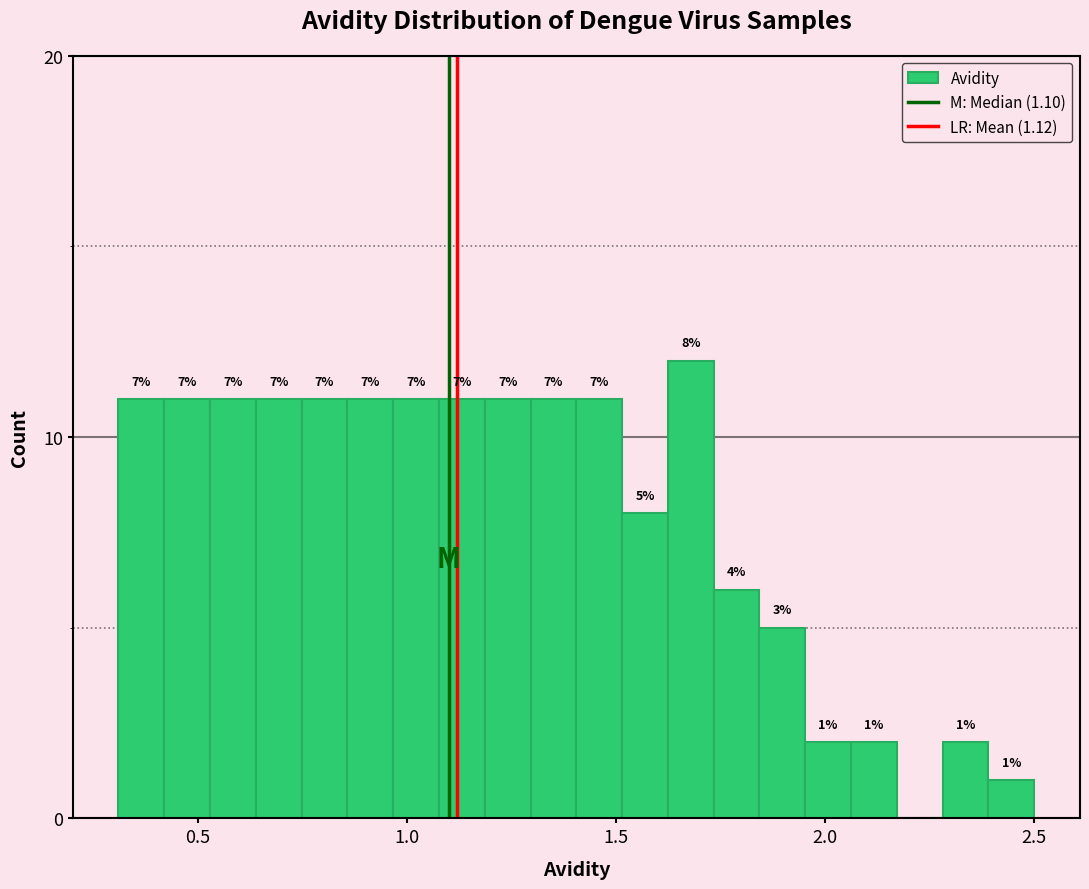

Around what value on the x-axis is the tallest bar? Give the approximate position of its centre, as read against the axis.

1.70